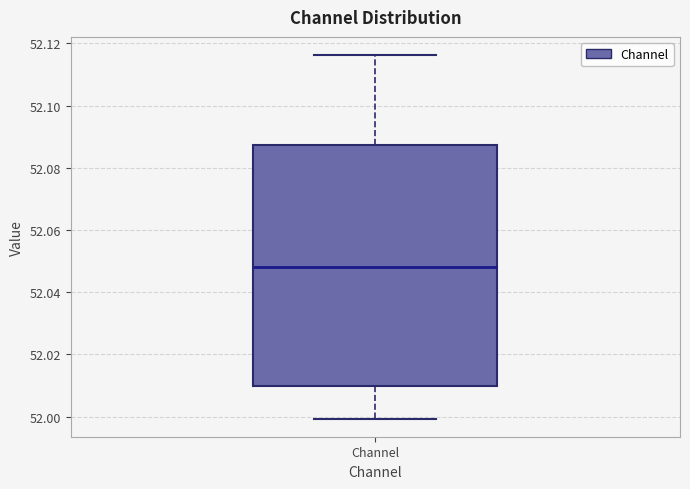

Transcribe this box plot: give where the median line is, the range the box spans, and where the two whiskers end, as read against the y-axis. The values are not printed on the chart, so give them approximately, as read against the axis.

median 52.048, box 52.010 to 52.088, whiskers 52.000 to 52.116